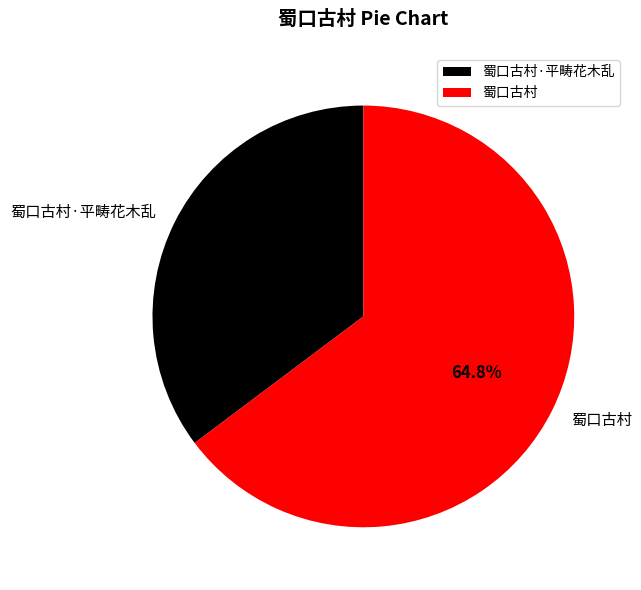

Between 蜀口古村·平畴花木乱 and 蜀口古村, which is larger?

蜀口古村